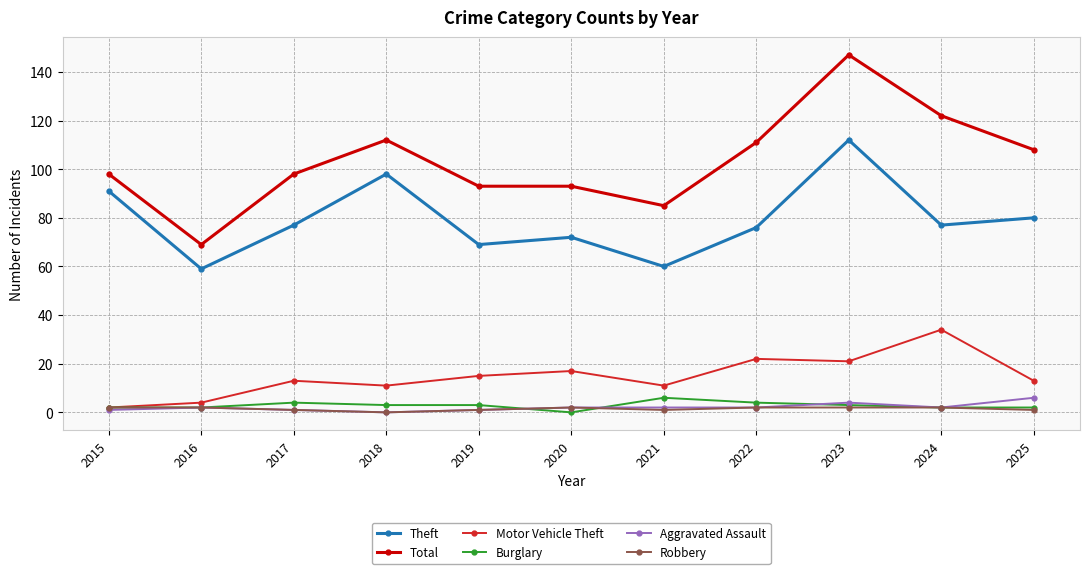

How many Burglary values are between 2 and 4?

9